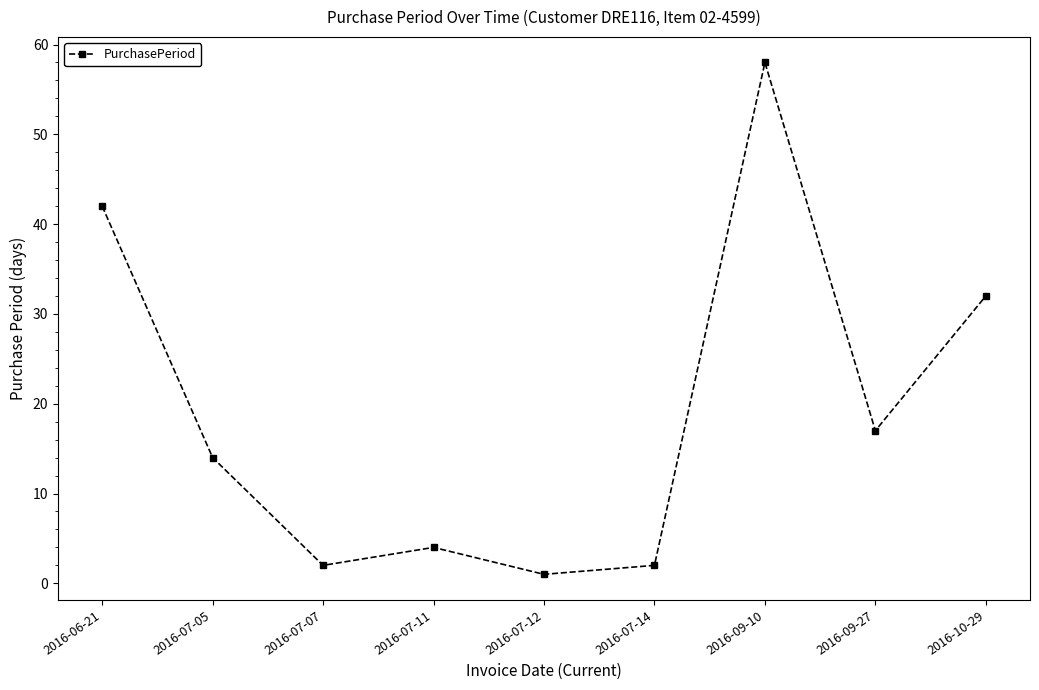

What position from the left is 2016-09-27?

8